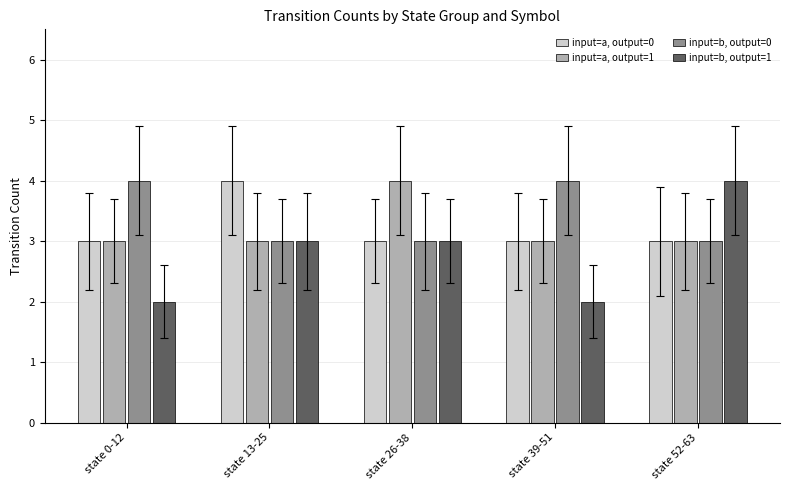

Is the value of input=b, output=0 at state 0-12 greater than the value of input=a, output=1 at state 0-12?

Yes